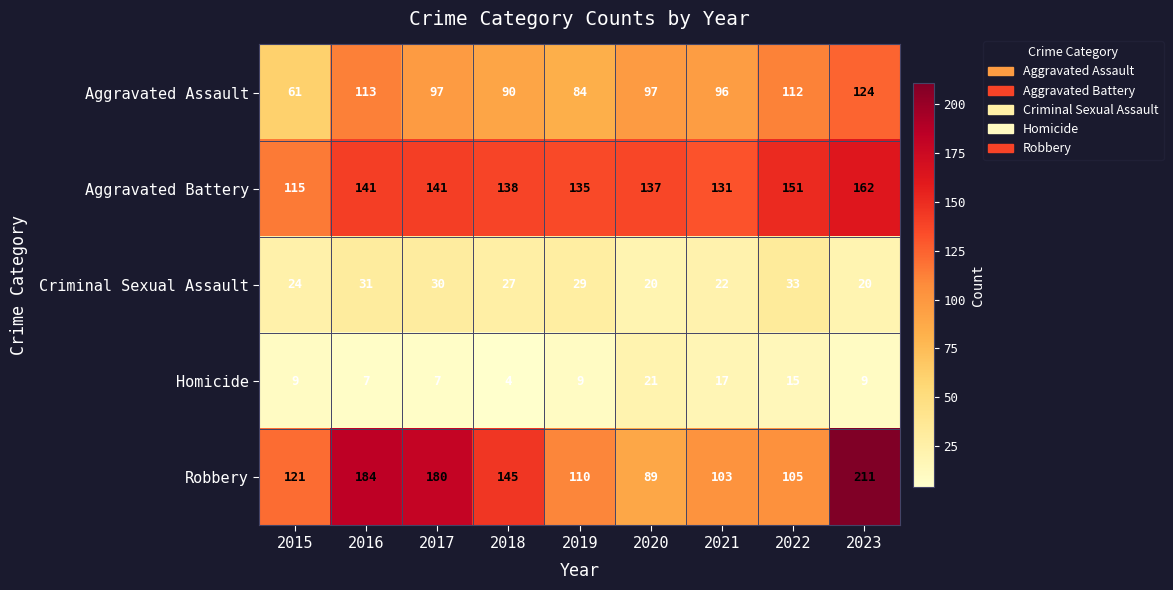

What is the spread (max minus min) of values at 2023?

202